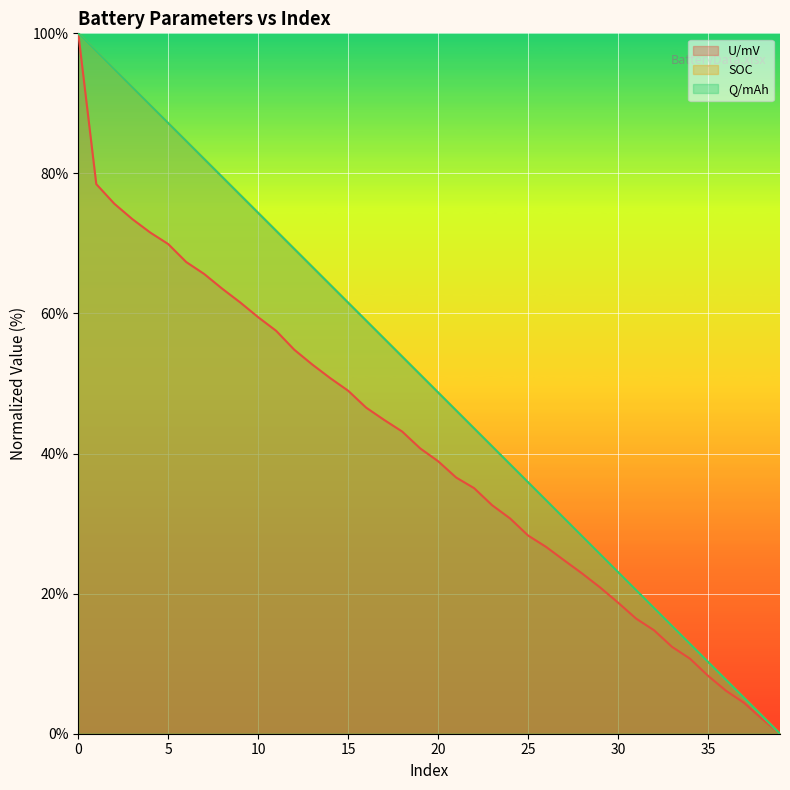

True or false: Q/mAh has a value of 100.0 at 0.

True